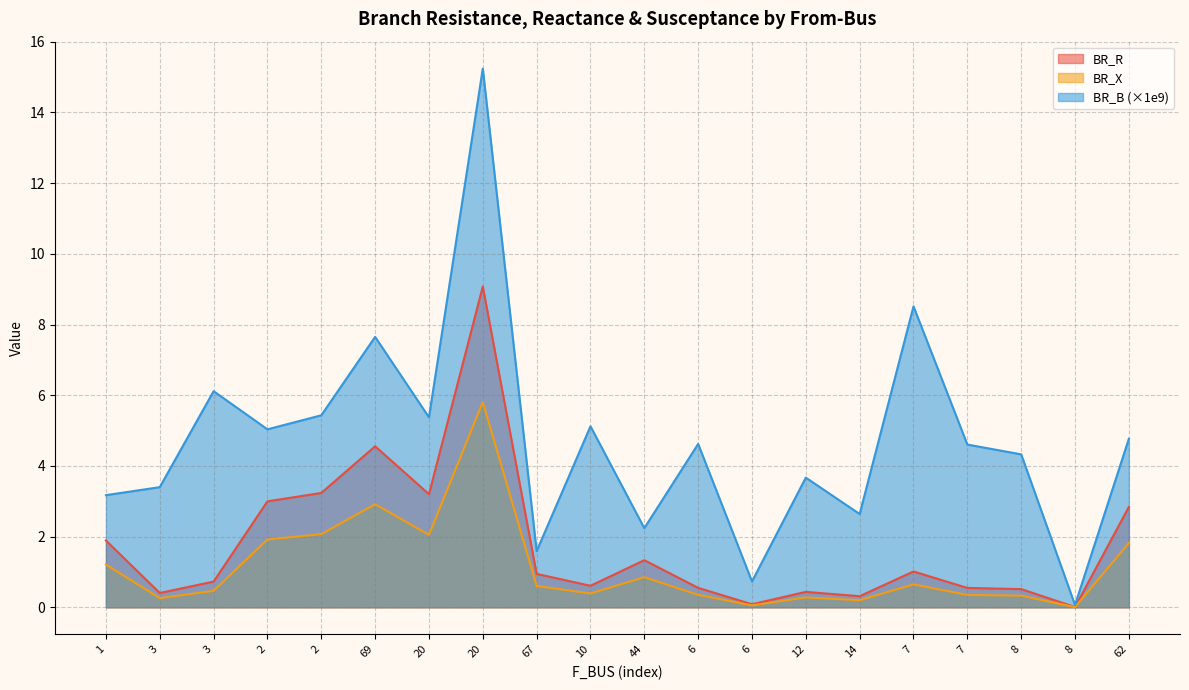

Rank the series by their average value, from lowest to highest.

BR_X, BR_R, BR_B (×1e9)